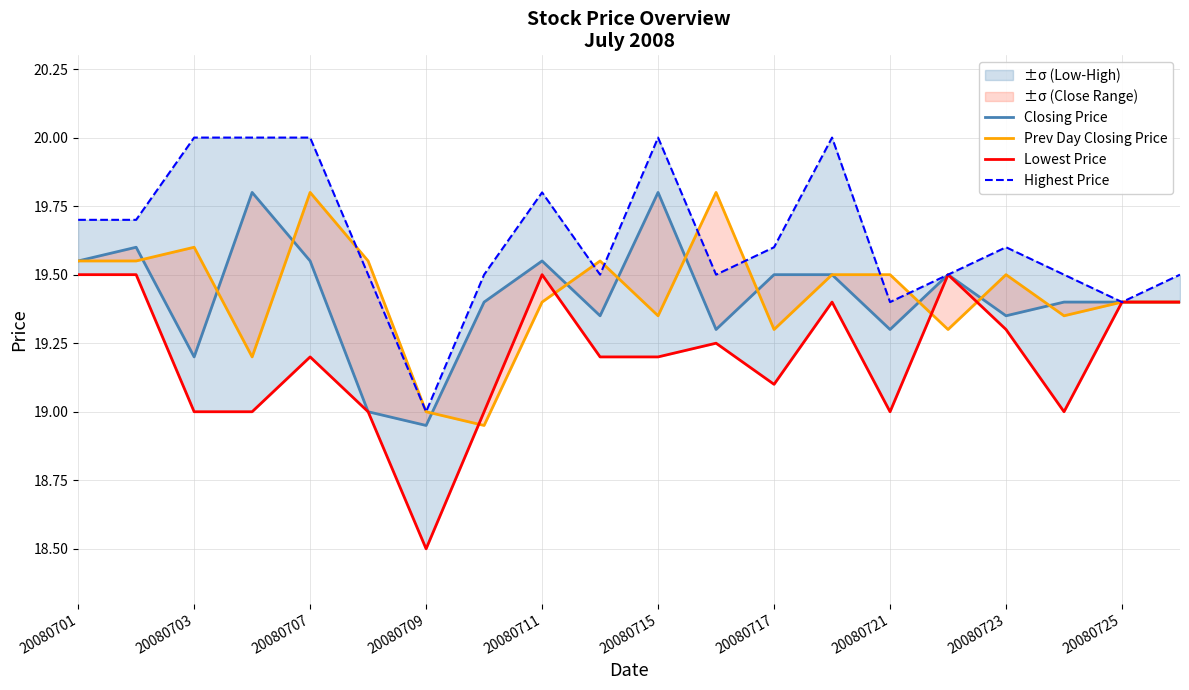

What is the difference between the Closing Price values at 19 and 20080709?

0.4